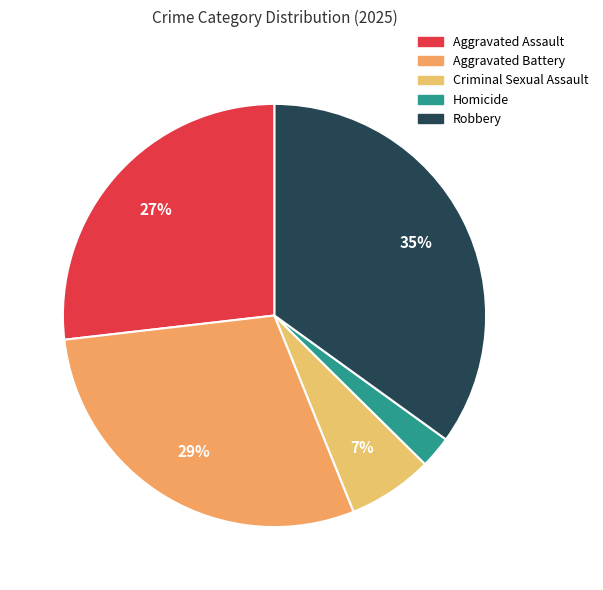

Rank the categories by value from lowest to highest.

Homicide, Criminal Sexual Assault, Aggravated Assault, Aggravated Battery, Robbery